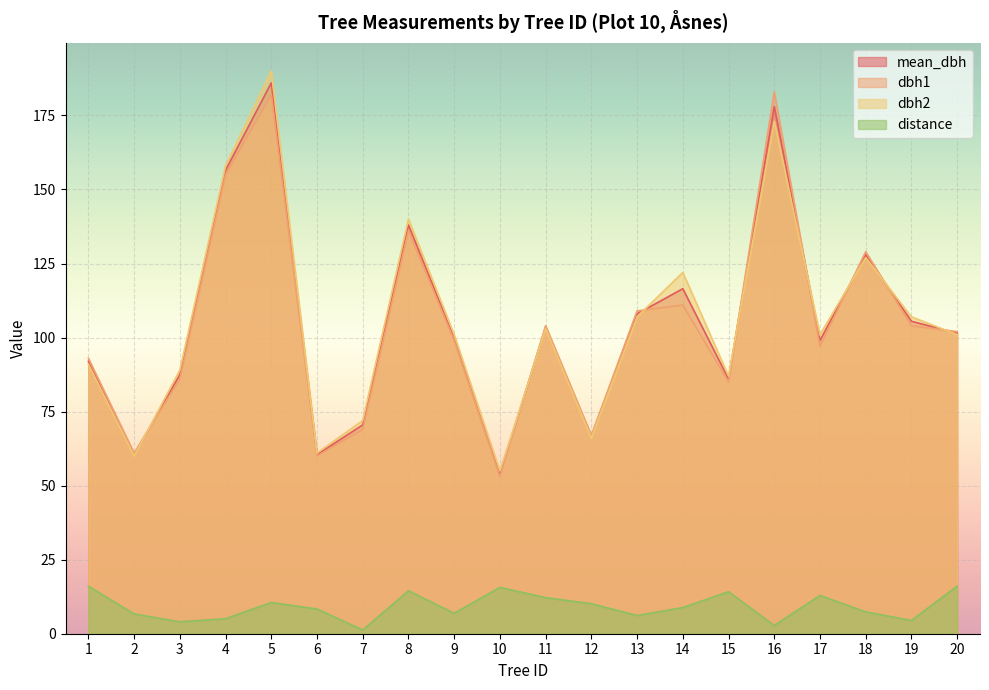

What is the difference between the maximum and minimum values in the mean_dbh series?

132.0